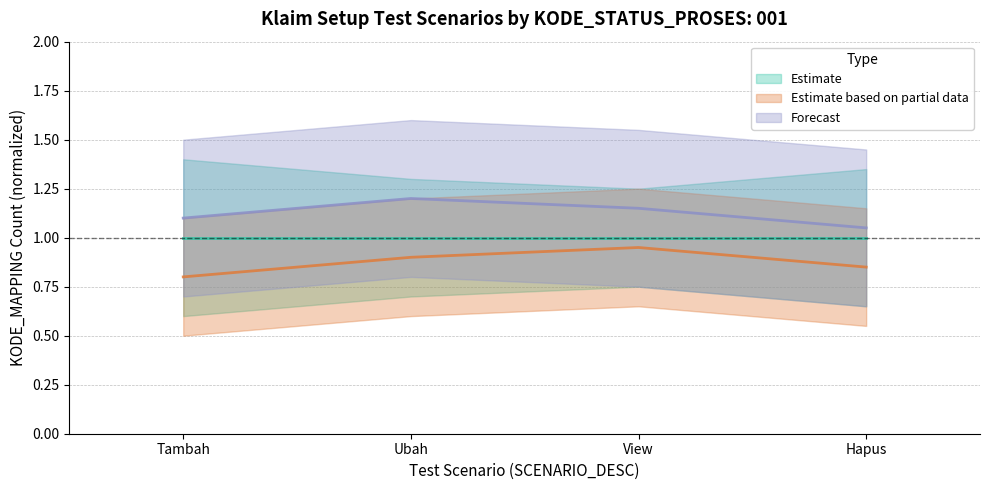

Count the Forecast values in the range 1 to 2.

4